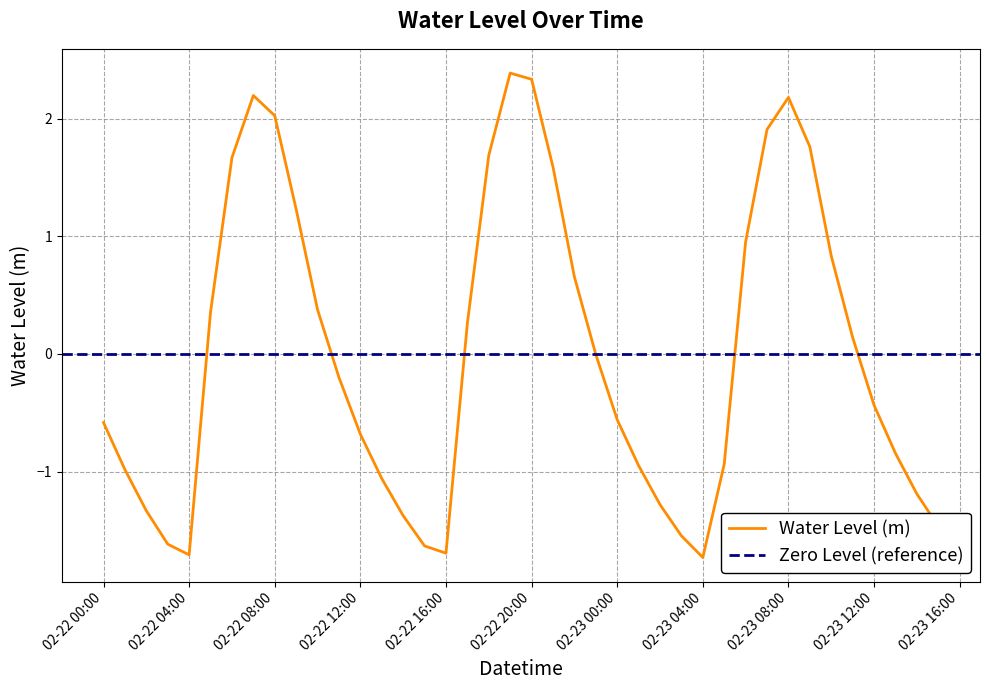

What is the smallest value displayed?

-1.7